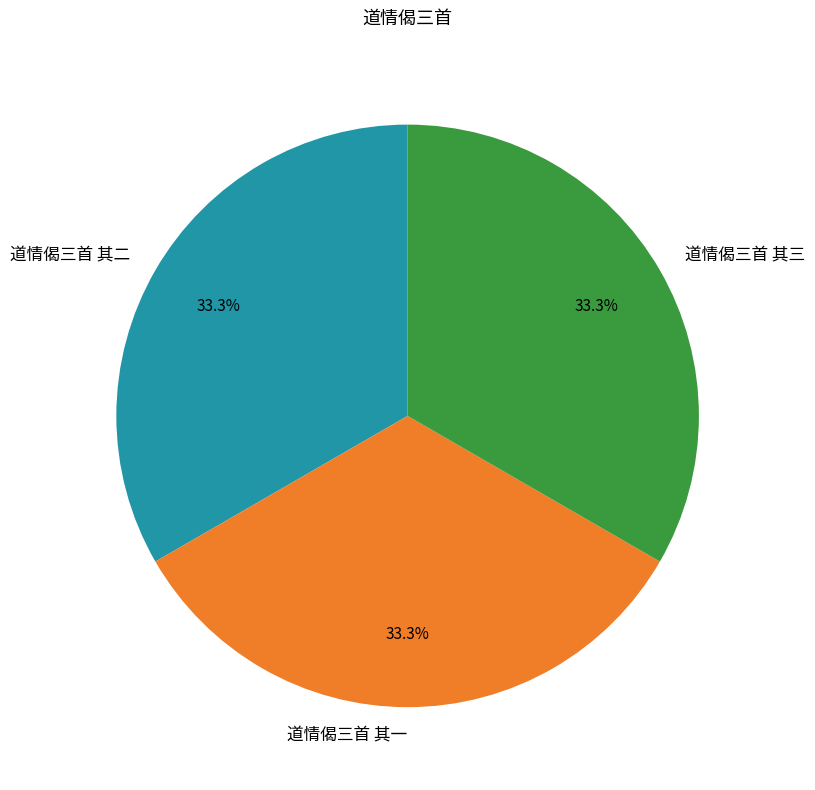

Combined, what portion of the pie is 道情偈三首 其三 and 道情偈三首 其二?

66.7%